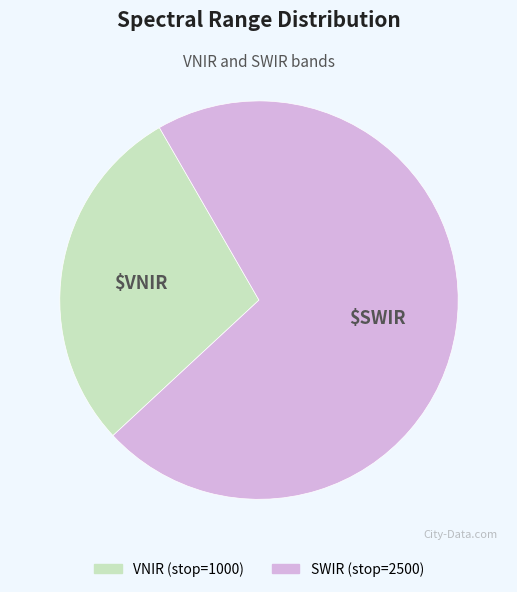

Does any single category account for the majority?

Yes